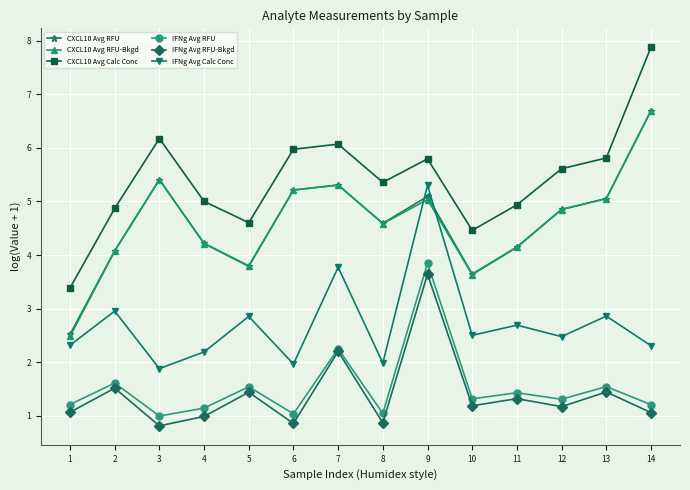

At how many categories does at least one series exceed 2?

14